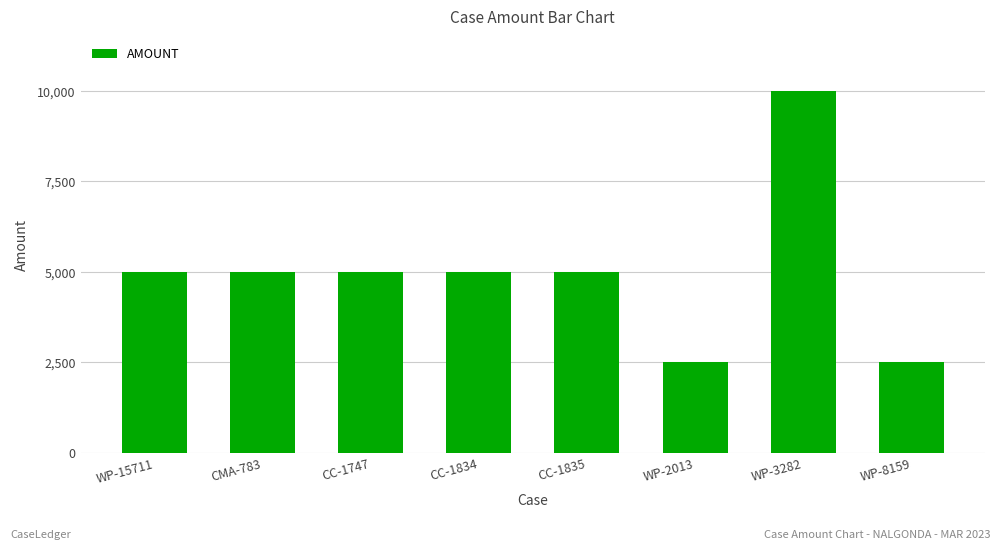

How many data points are less than 5000?

2